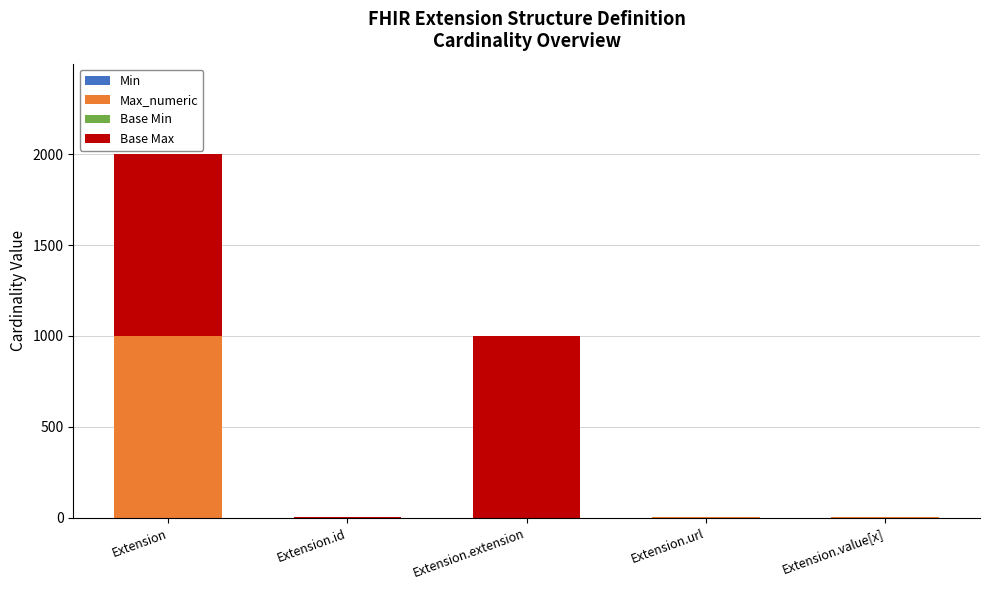

What is the total value across all series at Extension?

1998